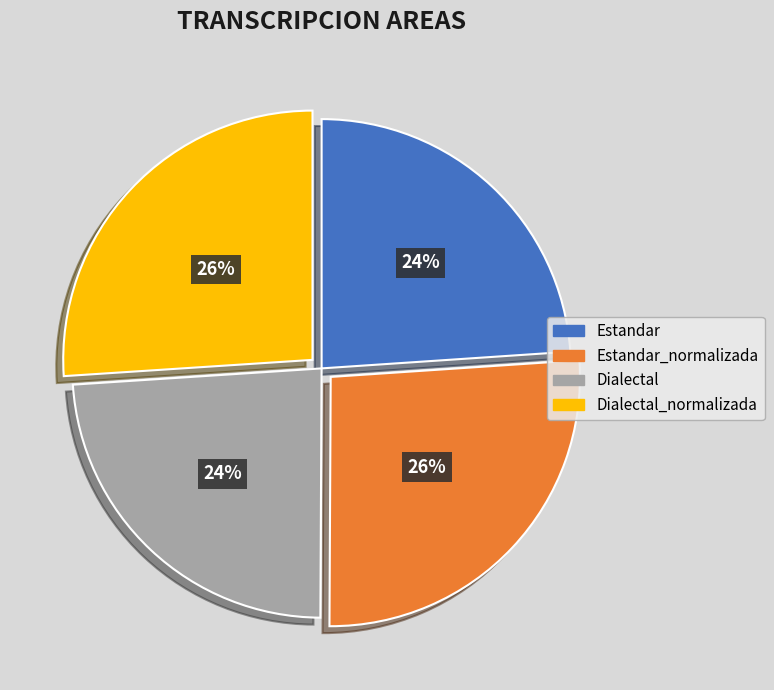

True or false: Estandar_normalizada accounts for 26% of the total.

True